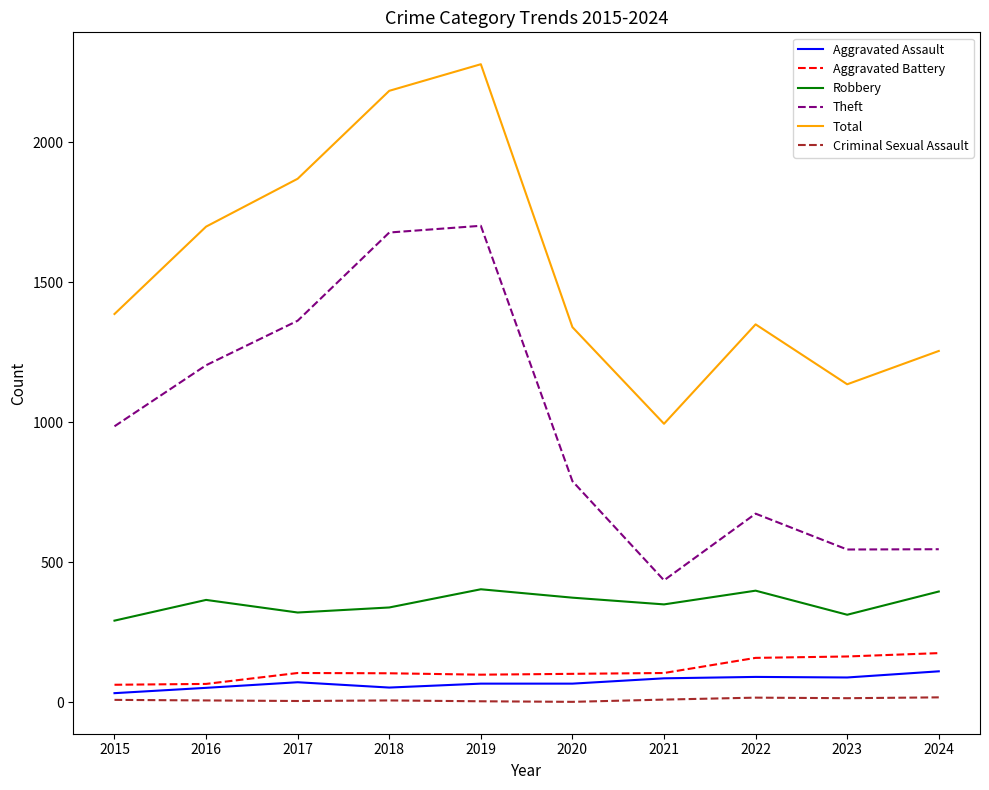

At which category is the sum across all series the highest?

2019